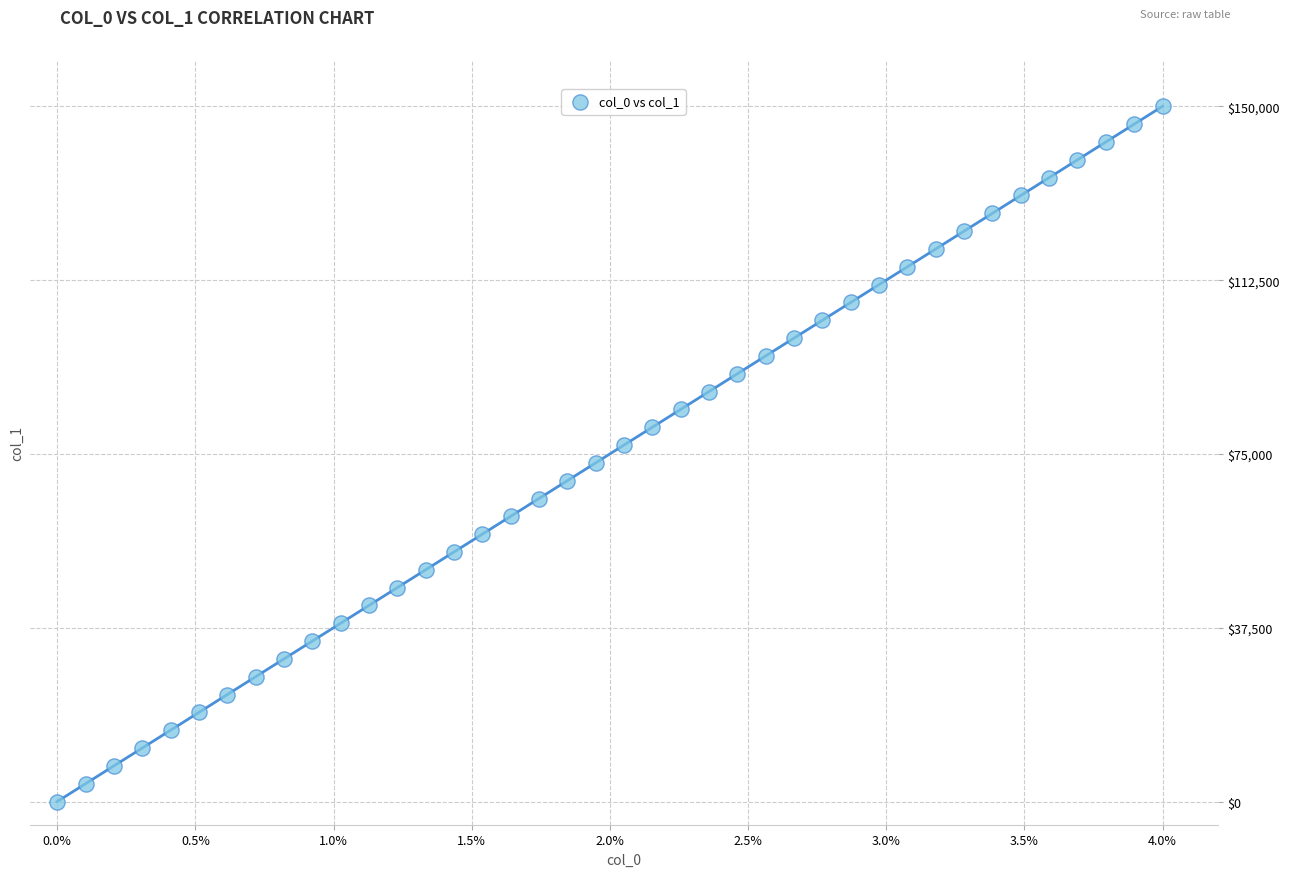

What is the range of X values (max minus min)?

4.0